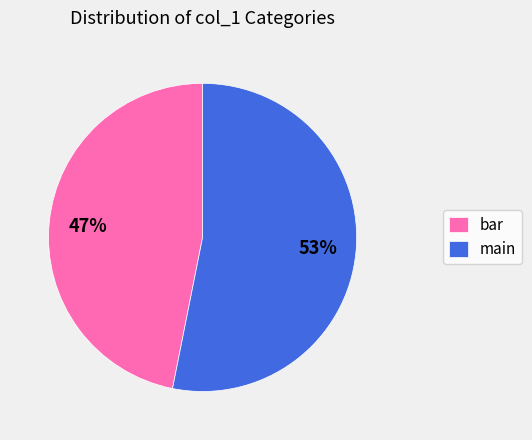

How many segments does this pie chart have?

2